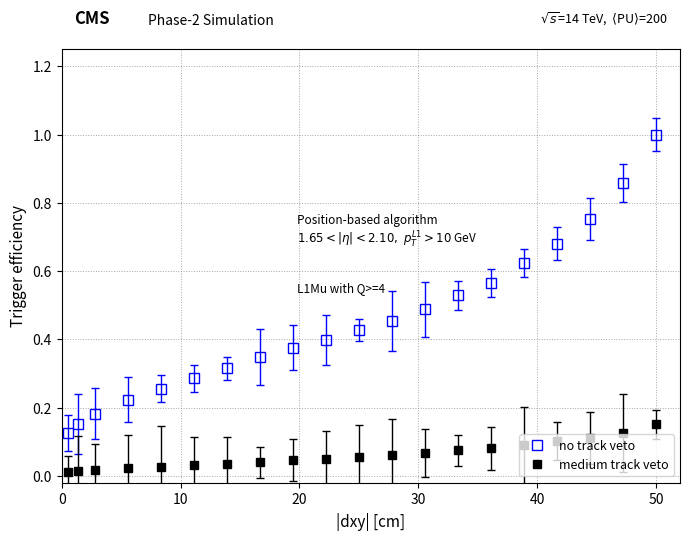

What are all the series names shown in the legend?

no track veto, medium track veto